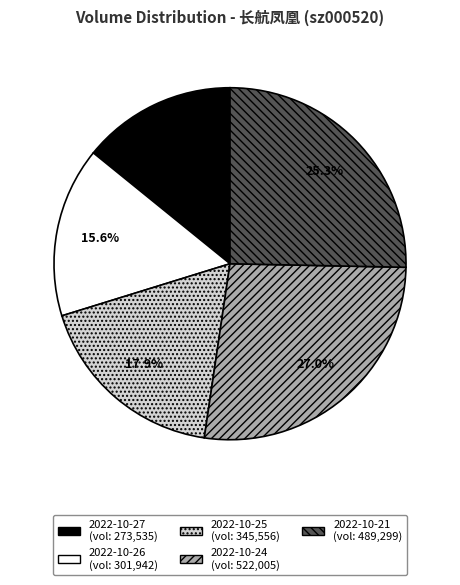

Does 2022-10-26 represent more than half of the total?

No